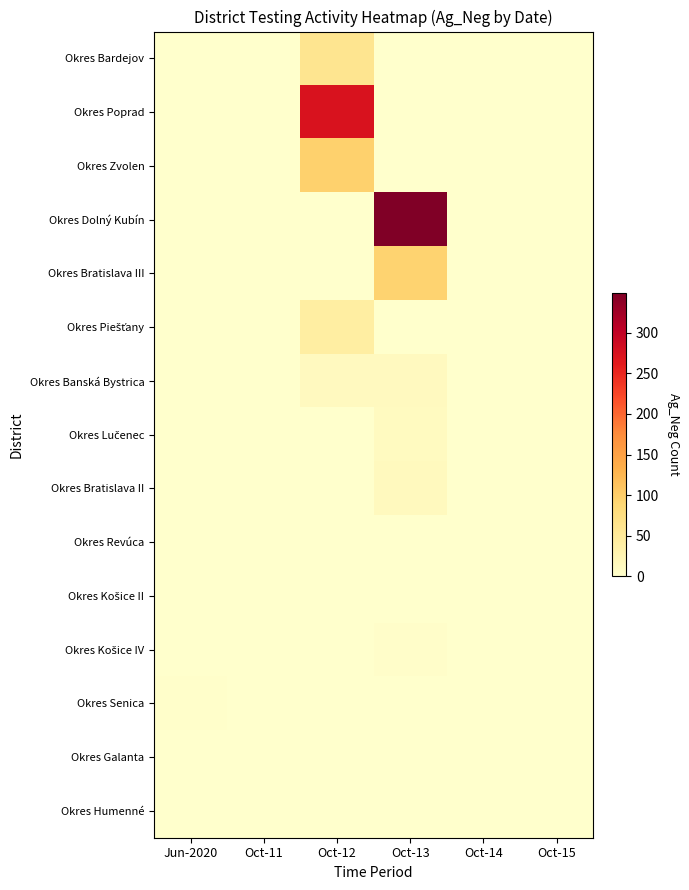

Which label corresponds to the smallest value in the chart?

Jun-2020